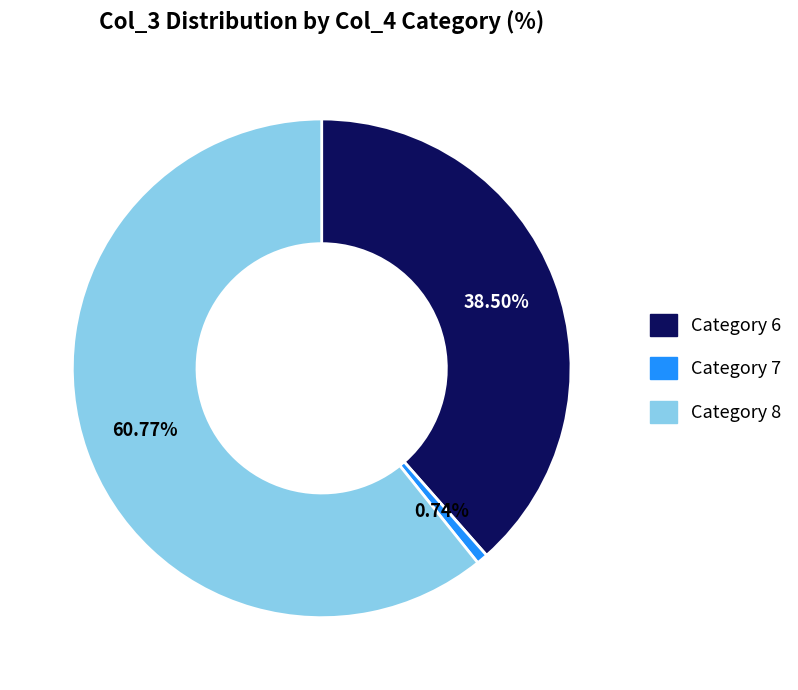

Is there any slice that represents more than half of the pie?

Yes